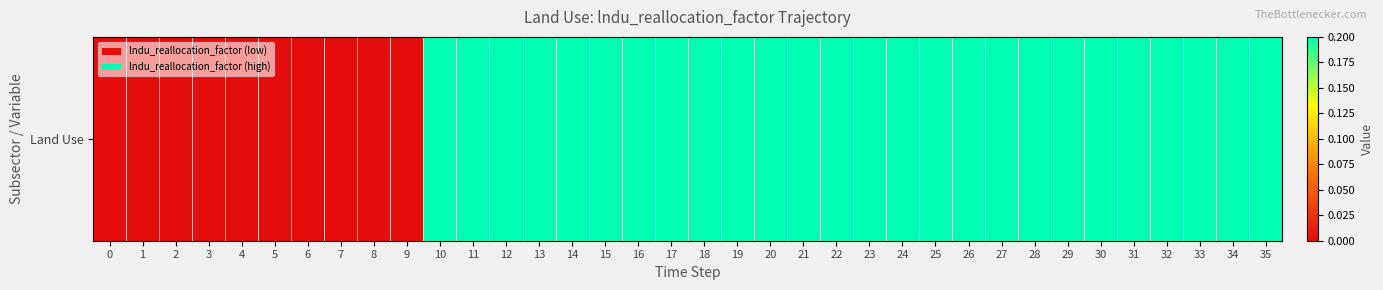

Count the values in the range 0 to 1.

36